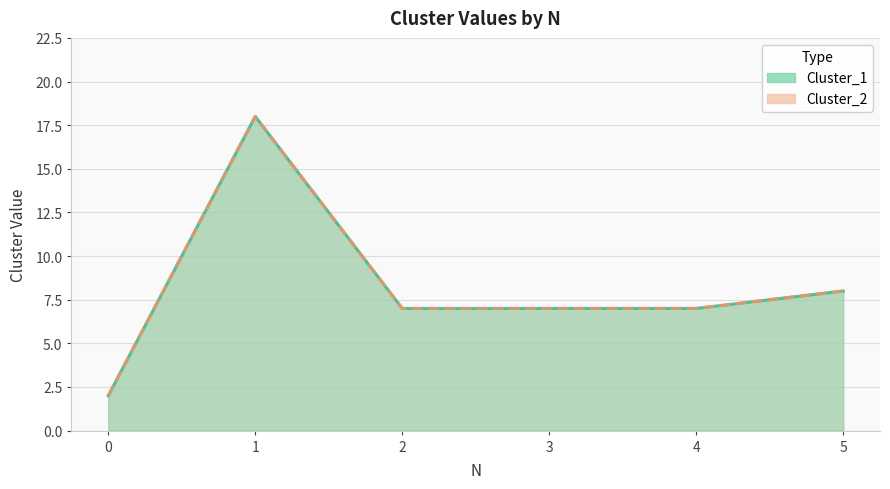

At how many categories does at least one series exceed 10?

1